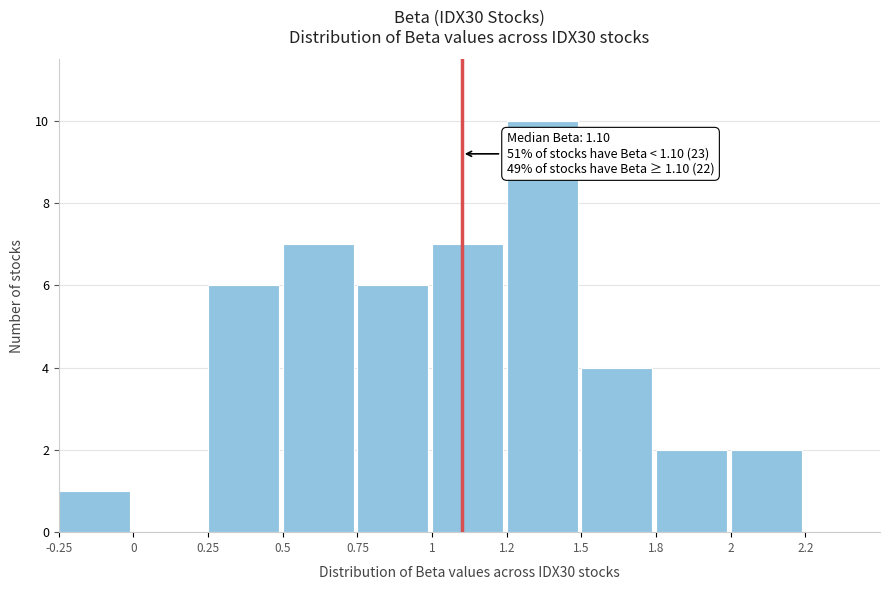

Reading left to right, list all the values displayed in this chart.

-0.25=1	0=0	0.25=6	0.5=7	0.75=6	1=7	1.2=10	1.5=4	1.8=2	2=2	2.2=0